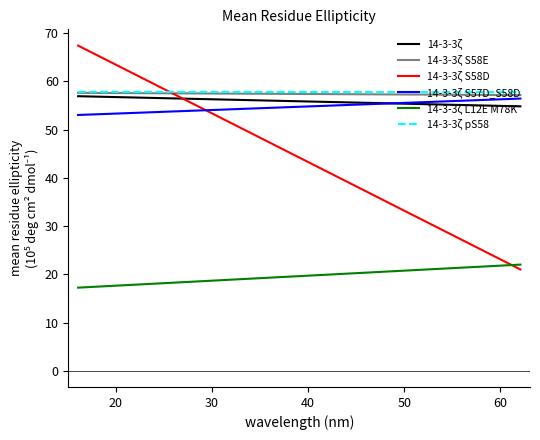

Reading right to left, transcribe all the data shown in this chart.

14-3-3ζ (col_0): 54.8	56.9
14-3-3ζ S58E (col_2): 57.2	57.6
14-3-3ζ S58D (col_3): 21.0	67.4
14-3-3ζ S57D S58D (col_4): 56.4	53.0
14-3-3ζ L12E M78K (col_5): 22.0	17.2
14-3-3ζ pS58 (col_6): 57.8	57.8